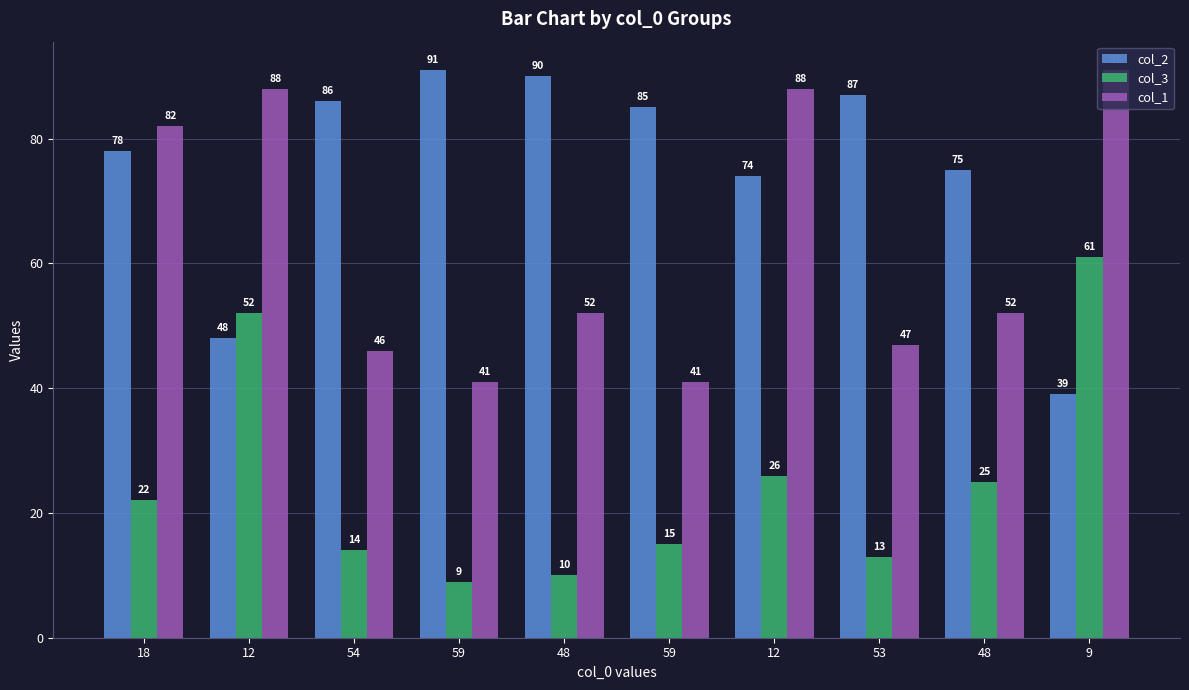

What is the total value across all series at 9?

191